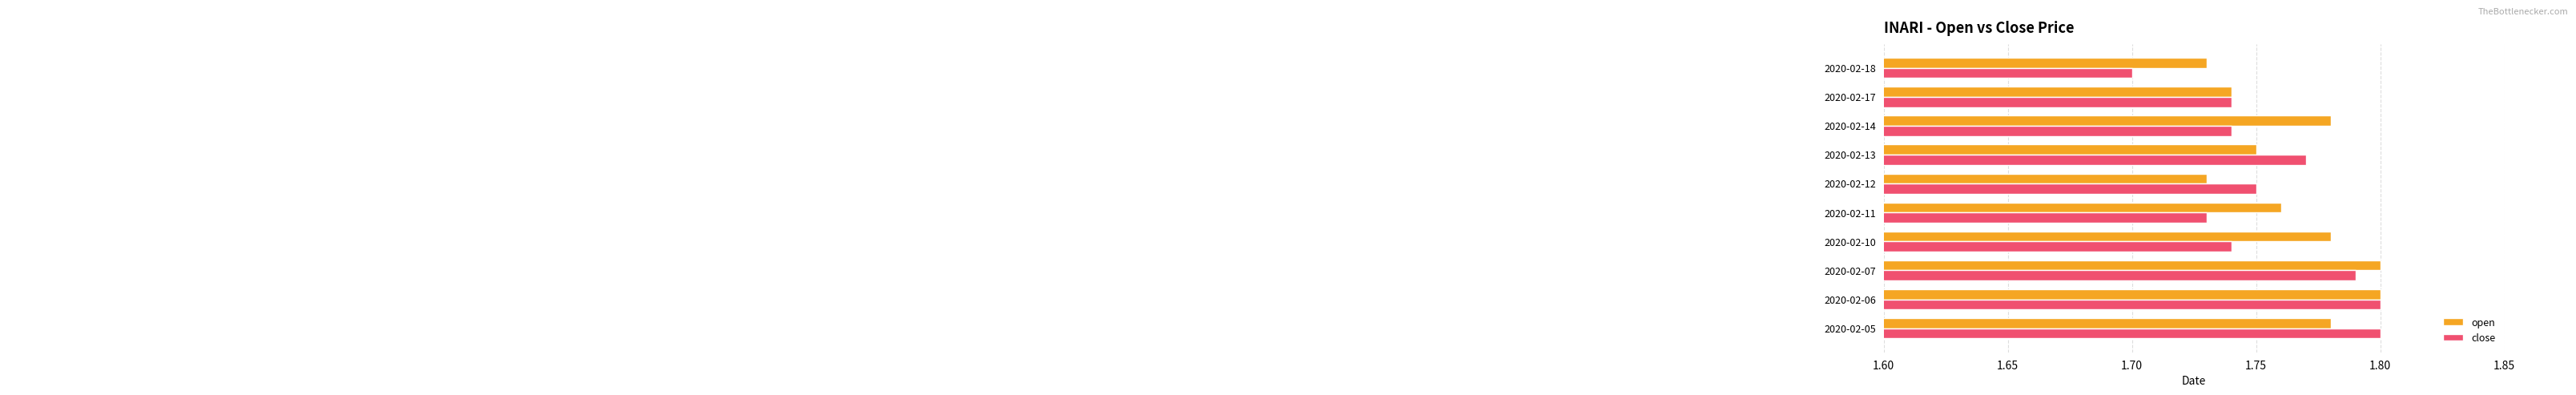

Which series has the largest total across all categories?

open